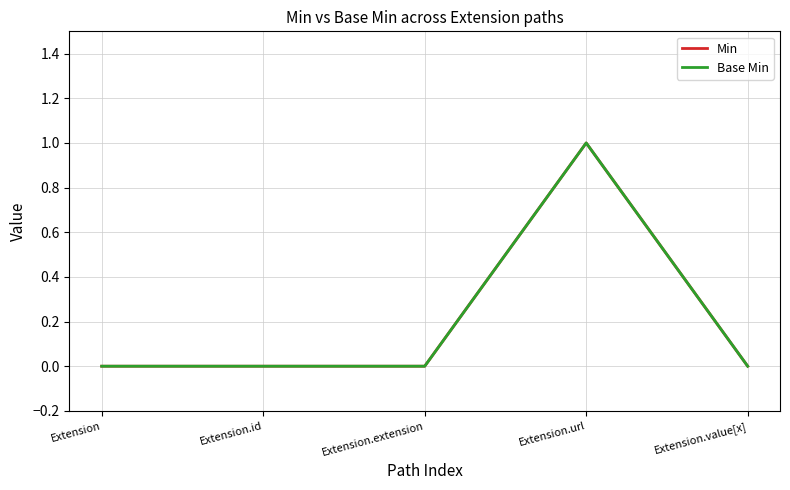

True or false: Base Min and Min cross at least once.

False